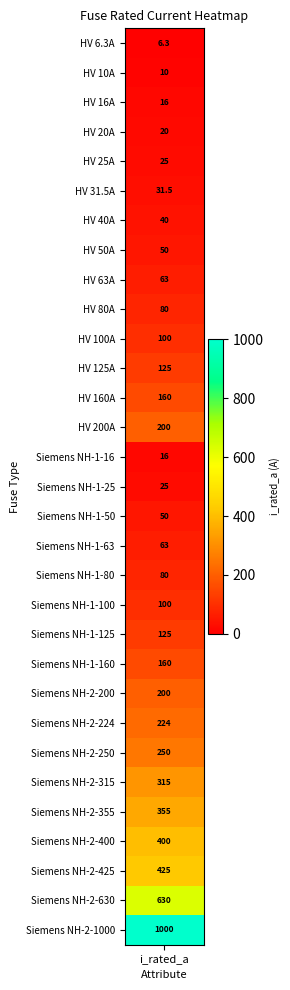

What is the ratio of the value at 2 to the value at 20?

0.1